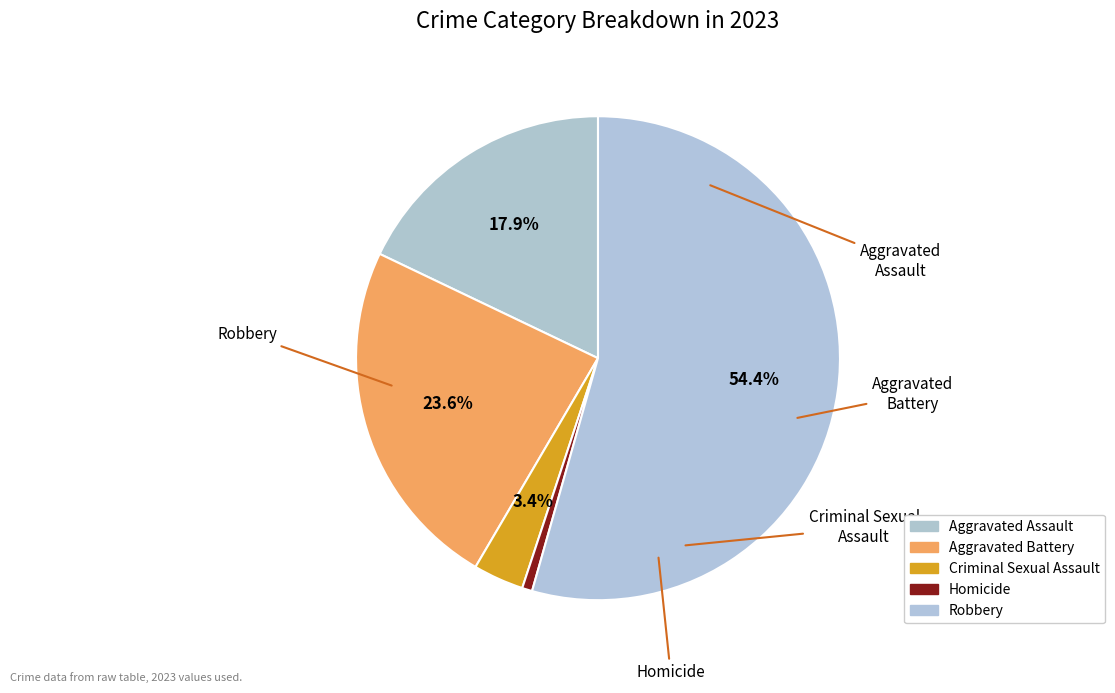

Which slice is the largest?

Robbery